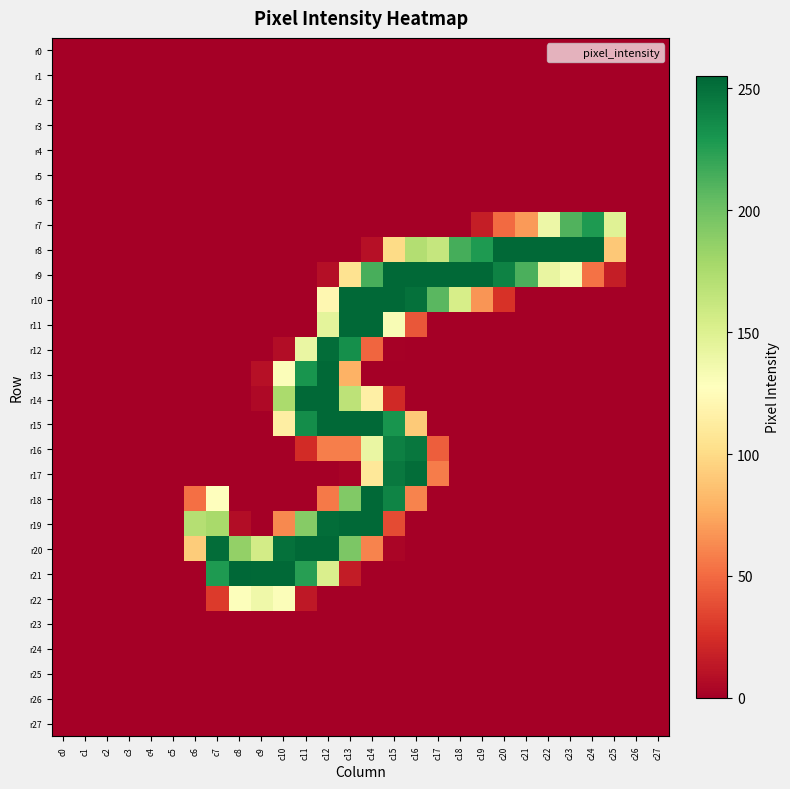

Reading left to right, list all the values displayed in this chart.

r0: c0=0	c1=0	c2=0	c3=0	c4=0	c5=0	c6=0	c7=0	c8=0	c9=0	c10=0	c11=0	c12=0	c13=0	c14=0	c15=0	c16=0	c17=0	c18=0	c19=0	c20=0	c21=0	c22=0	c23=0	c24=0	c25=0	c26=0	c27=0
r1: c0=0	c1=0	c2=0	c3=0	c4=0	c5=0	c6=0	c7=0	c8=0	c9=0	c10=0	c11=0	c12=0	c13=0	c14=0	c15=0	c16=0	c17=0	c18=0	c19=0	c20=0	c21=0	c22=0	c23=0	c24=0	c25=0	c26=0	c27=0
r2: c0=0	c1=0	c2=0	c3=0	c4=0	c5=0	c6=0	c7=0	c8=0	c9=0	c10=0	c11=0	c12=0	c13=0	c14=0	c15=0	c16=0	c17=0	c18=0	c19=0	c20=0	c21=0	c22=0	c23=0	c24=0	c25=0	c26=0	c27=0
r3: c0=0	c1=0	c2=0	c3=0	c4=0	c5=0	c6=0	c7=0	c8=0	c9=0	c10=0	c11=0	c12=0	c13=0	c14=0	c15=0	c16=0	c17=0	c18=0	c19=0	c20=0	c21=0	c22=0	c23=0	c24=0	c25=0	c26=0	c27=0
r4: c0=0	c1=0	c2=0	c3=0	c4=0	c5=0	c6=0	c7=0	c8=0	c9=0	c10=0	c11=0	c12=0	c13=0	c14=0	c15=0	c16=0	c17=0	c18=0	c19=0	c20=0	c21=0	c22=0	c23=0	c24=0	c25=0	c26=0	c27=0
r5: c0=0	c1=0	c2=0	c3=0	c4=0	c5=0	c6=0	c7=0	c8=0	c9=0	c10=0	c11=0	c12=0	c13=0	c14=0	c15=0	c16=0	c17=0	c18=0	c19=0	c20=0	c21=0	c22=0	c23=0	c24=0	c25=0	c26=0	c27=0
r6: c0=0	c1=0	c2=0	c3=0	c4=0	c5=0	c6=0	c7=0	c8=0	c9=0	c10=0	c11=0	c12=0	c13=0	c14=0	c15=0	c16=0	c17=0	c18=0	c19=0	c20=0	c21=0	c22=0	c23=0	c24=0	c25=0	c26=0	c27=0
r7: c0=0	c1=0	c2=0	c3=0	c4=0	c5=0	c6=0	c7=0	c8=0	c9=0	c10=0	c11=0	c12=0	c13=0	c14=0	c15=0	c16=0	c17=0	c18=0	c19=16	c20=50	c21=69	c22=139	c23=211	c24=228	c25=148	c26=0	c27=0
r8: c0=0	c1=0	c2=0	c3=0	c4=0	c5=0	c6=0	c7=0	c8=0	c9=0	c10=0	c11=0	c12=0	c13=0	c14=9	c15=100	c16=172	c17=163	c18=215	c19=228	c20=254	c21=254	c22=254	c23=254	c24=254	c25=90	c26=0	c27=0
r9: c0=0	c1=0	c2=0	c3=0	c4=0	c5=0	c6=0	c7=0	c8=0	c9=0	c10=0	c11=0	c12=8	c13=105	c14=214	c15=254	c16=254	c17=254	c18=254	c19=254	c20=241	c21=213	c22=142	c23=133	c24=53	c25=16	c26=0	c27=0
r10: c0=0	c1=0	c2=0	c3=0	c4=0	c5=0	c6=0	c7=0	c8=0	c9=0	c10=0	c11=0	c12=121	c13=254	c14=254	c15=254	c16=250	c17=208	c18=154	c19=67	c20=26	c21=0	c22=0	c23=0	c24=0	c25=0	c26=0	c27=0
r11: c0=0	c1=0	c2=0	c3=0	c4=0	c5=0	c6=0	c7=0	c8=0	c9=0	c10=0	c11=0	c12=145	c13=254	c14=254	c15=132	c16=42	c17=0	c18=0	c19=0	c20=0	c21=0	c22=0	c23=0	c24=0	c25=0	c26=0	c27=0
r12: c0=0	c1=0	c2=0	c3=0	c4=0	c5=0	c6=0	c7=0	c8=0	c9=0	c10=7	c11=141	c12=252	c13=234	c14=48	c15=1	c16=0	c17=0	c18=0	c19=0	c20=0	c21=0	c22=0	c23=0	c24=0	c25=0	c26=0	c27=0
r13: c0=0	c1=0	c2=0	c3=0	c4=0	c5=0	c6=0	c7=0	c8=0	c9=9	c10=130	c11=231	c12=254	c13=79	c14=0	c15=0	c16=0	c17=0	c18=0	c19=0	c20=0	c21=0	c22=0	c23=0	c24=0	c25=0	c26=0	c27=0
r14: c0=0	c1=0	c2=0	c3=0	c4=0	c5=0	c6=0	c7=0	c8=0	c9=5	c10=176	c11=254	c12=254	c13=167	c14=115	c15=22	c16=0	c17=0	c18=0	c19=0	c20=0	c21=0	c22=0	c23=0	c24=0	c25=0	c26=0	c27=0
r15: c0=0	c1=0	c2=0	c3=0	c4=0	c5=0	c6=0	c7=0	c8=0	c9=0	c10=114	c11=235	c12=254	c13=254	c14=254	c15=231	c16=91	c17=0	c18=0	c19=0	c20=0	c21=0	c22=0	c23=0	c24=0	c25=0	c26=0	c27=0
r16: c0=0	c1=0	c2=0	c3=0	c4=0	c5=0	c6=0	c7=0	c8=0	c9=0	c10=0	c11=23	c12=58	c13=58	c14=141	c15=242	c16=247	c17=45	c18=0	c19=0	c20=0	c21=0	c22=0	c23=0	c24=0	c25=0	c26=0	c27=0
r17: c0=0	c1=0	c2=0	c3=0	c4=0	c5=0	c6=0	c7=0	c8=0	c9=0	c10=0	c11=0	c12=0	c13=2	c14=109	c15=246	c16=252	c17=57	c18=0	c19=0	c20=0	c21=0	c22=0	c23=0	c24=0	c25=0	c26=0	c27=0
r18: c0=0	c1=0	c2=0	c3=0	c4=0	c5=0	c6=52	c7=128	c8=0	c9=0	c10=0	c11=0	c12=56	c13=193	c14=254	c15=240	c16=60	c17=0	c18=0	c19=0	c20=0	c21=0	c22=0	c23=0	c24=0	c25=0	c26=0	c27=0
r19: c0=0	c1=0	c2=0	c3=0	c4=0	c5=0	c6=171	c7=177	c8=7	c9=0	c10=62	c11=191	c12=252	c13=254	c14=254	c15=37	c16=0	c17=0	c18=0	c19=0	c20=0	c21=0	c22=0	c23=0	c24=0	c25=0	c26=0	c27=0
r20: c0=0	c1=0	c2=0	c3=0	c4=0	c5=0	c6=92	c7=252	c8=186	c9=156	c10=250	c11=254	c12=254	c13=195	c14=60	c15=3	c16=0	c17=0	c18=0	c19=0	c20=0	c21=0	c22=0	c23=0	c24=0	c25=0	c26=0	c27=0
r21: c0=0	c1=0	c2=0	c3=0	c4=0	c5=0	c6=0	c7=228	c8=255	c9=254	c10=254	c11=225	c12=152	c13=15	c14=0	c15=0	c16=0	c17=0	c18=0	c19=0	c20=0	c21=0	c22=0	c23=0	c24=0	c25=0	c26=0	c27=0
r22: c0=0	c1=0	c2=0	c3=0	c4=0	c5=0	c6=0	c7=30	c8=129	c9=138	c10=130	c11=13	c12=0	c13=0	c14=0	c15=0	c16=0	c17=0	c18=0	c19=0	c20=0	c21=0	c22=0	c23=0	c24=0	c25=0	c26=0	c27=0
r23: c0=0	c1=0	c2=0	c3=0	c4=0	c5=0	c6=0	c7=0	c8=0	c9=0	c10=0	c11=0	c12=0	c13=0	c14=0	c15=0	c16=0	c17=0	c18=0	c19=0	c20=0	c21=0	c22=0	c23=0	c24=0	c25=0	c26=0	c27=0
r24: c0=0	c1=0	c2=0	c3=0	c4=0	c5=0	c6=0	c7=0	c8=0	c9=0	c10=0	c11=0	c12=0	c13=0	c14=0	c15=0	c16=0	c17=0	c18=0	c19=0	c20=0	c21=0	c22=0	c23=0	c24=0	c25=0	c26=0	c27=0
r25: c0=0	c1=0	c2=0	c3=0	c4=0	c5=0	c6=0	c7=0	c8=0	c9=0	c10=0	c11=0	c12=0	c13=0	c14=0	c15=0	c16=0	c17=0	c18=0	c19=0	c20=0	c21=0	c22=0	c23=0	c24=0	c25=0	c26=0	c27=0
r26: c0=0	c1=0	c2=0	c3=0	c4=0	c5=0	c6=0	c7=0	c8=0	c9=0	c10=0	c11=0	c12=0	c13=0	c14=0	c15=0	c16=0	c17=0	c18=0	c19=0	c20=0	c21=0	c22=0	c23=0	c24=0	c25=0	c26=0	c27=0
r27: c0=0	c1=0	c2=0	c3=0	c4=0	c5=0	c6=0	c7=0	c8=0	c9=0	c10=0	c11=0	c12=0	c13=0	c14=0	c15=0	c16=0	c17=0	c18=0	c19=0	c20=0	c21=0	c22=0	c23=0	c24=0	c25=0	c26=0	c27=0